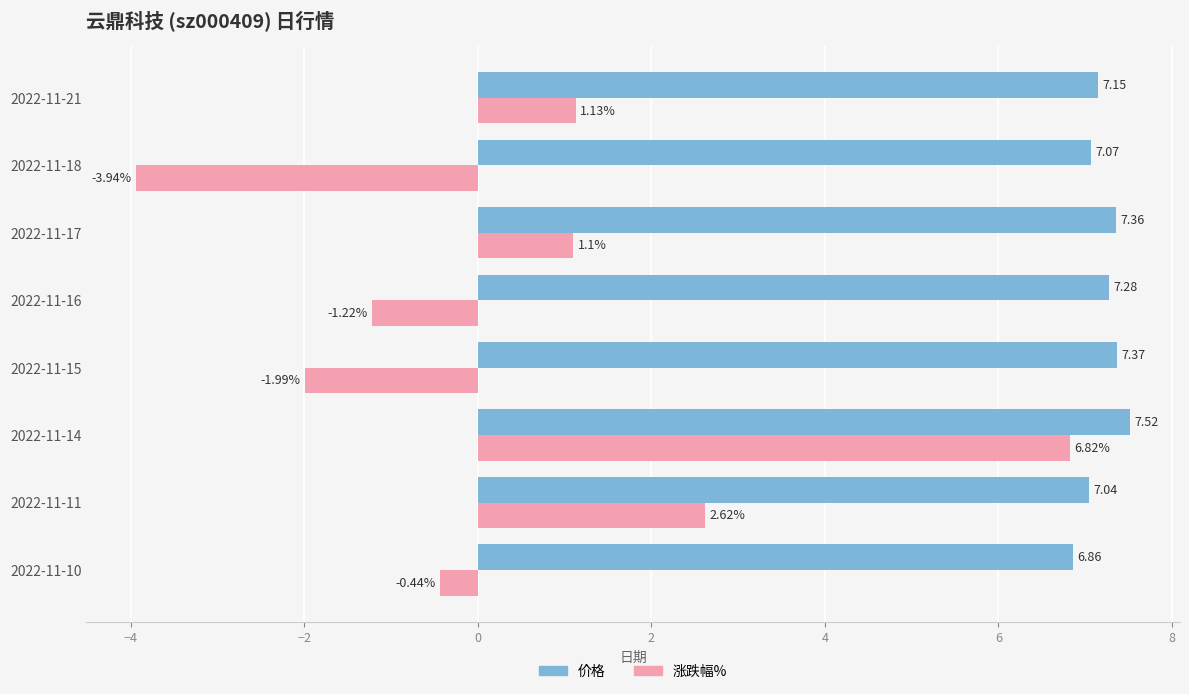

What is the difference between the highest and lowest values at 2022-11-16?

8.5